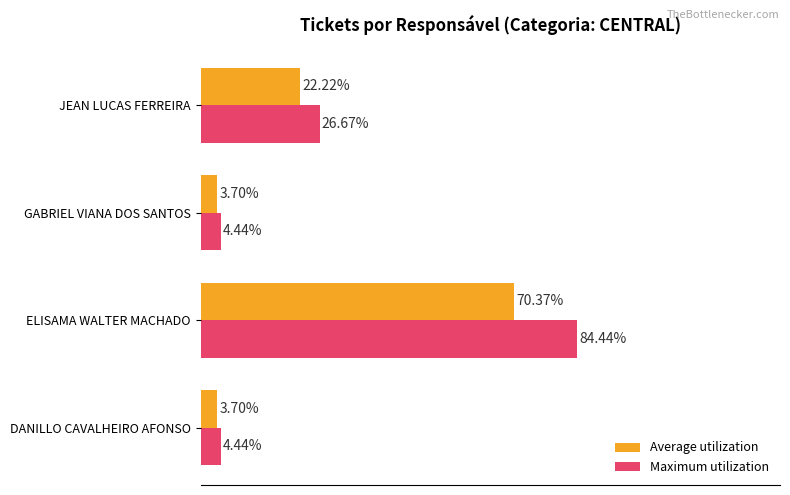

At which category is the sum across all series the highest?

ELISAMA WALTER MACHADO